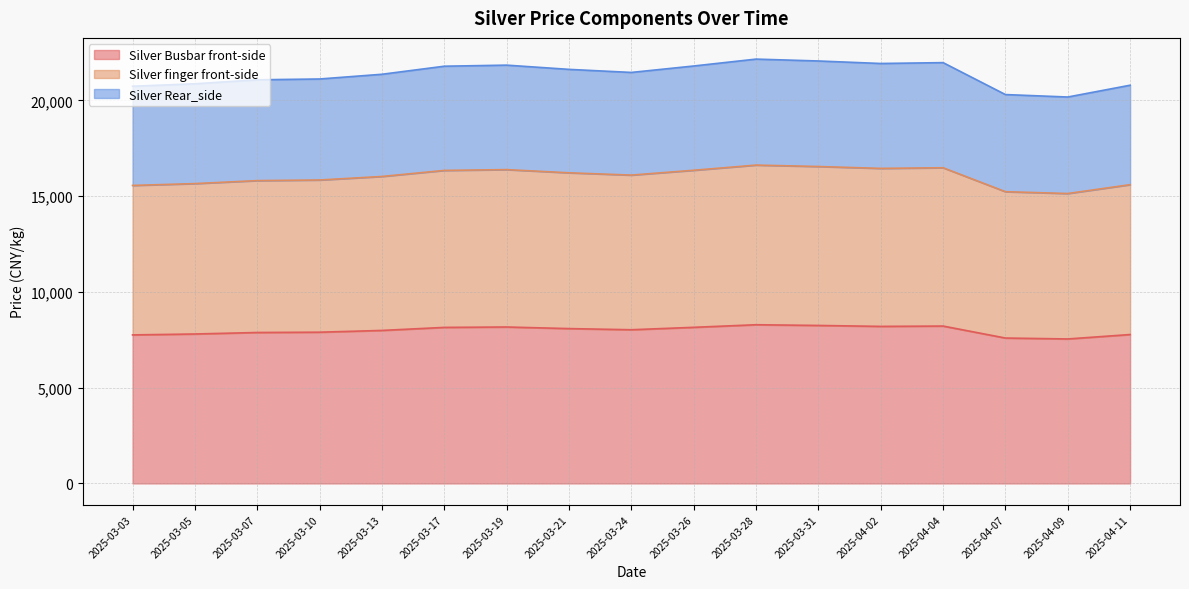

What is the label of the 13th point from the right?

2025-03-13